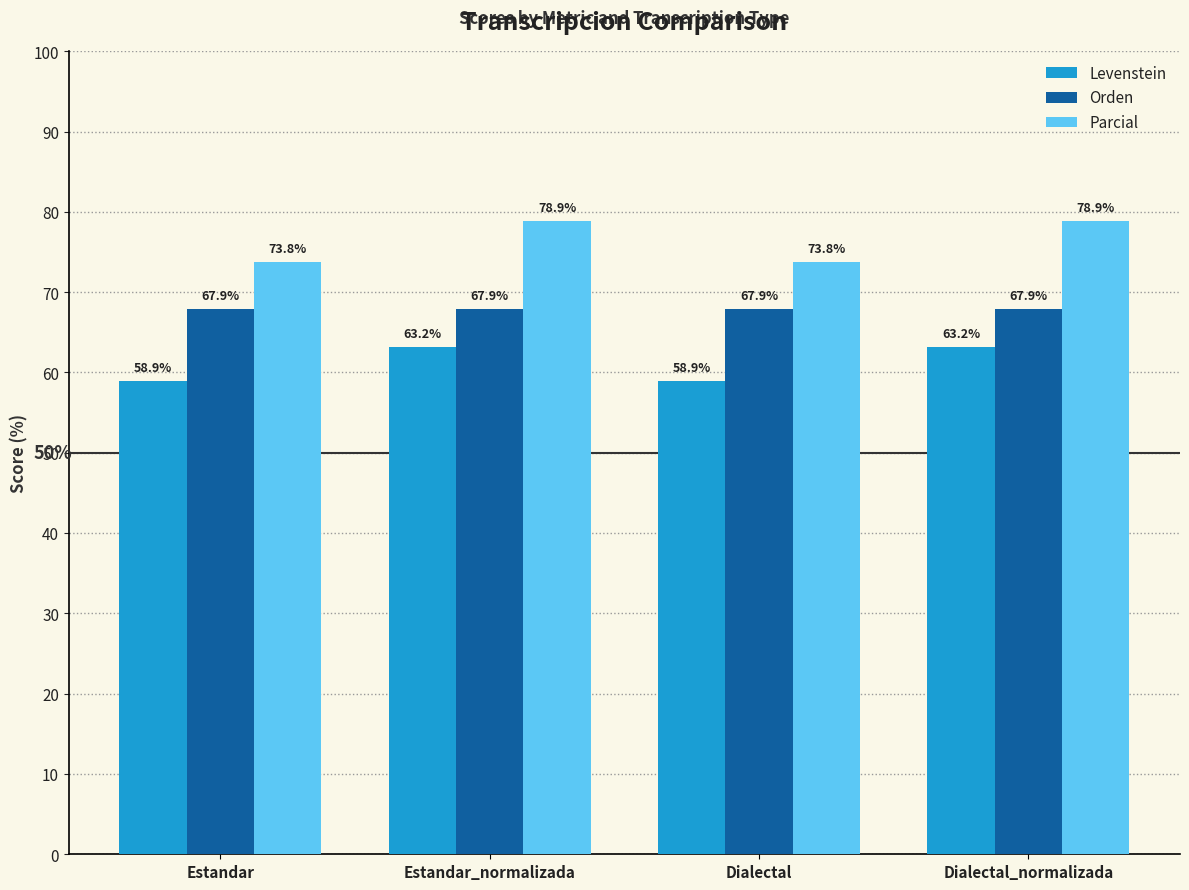

At Estandar, list the series in order from largest to smallest.

Parcial, Orden, Levenstein